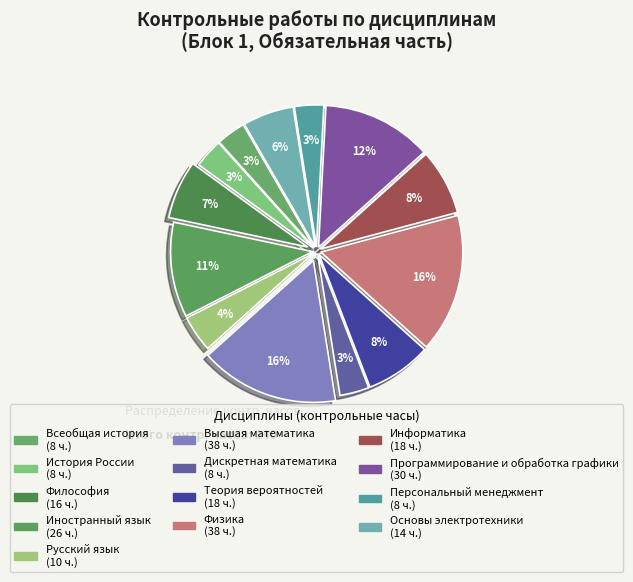

How many slices are in this pie chart?

13